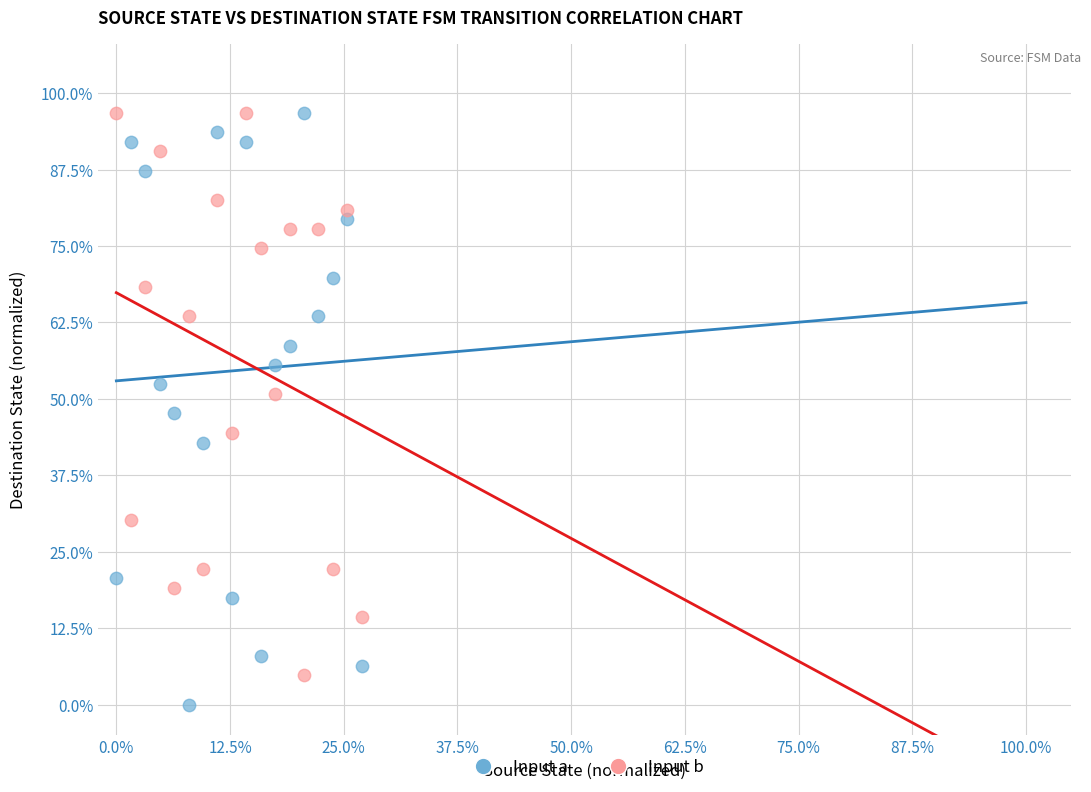

Which series contains the lowest Y value?

Input a